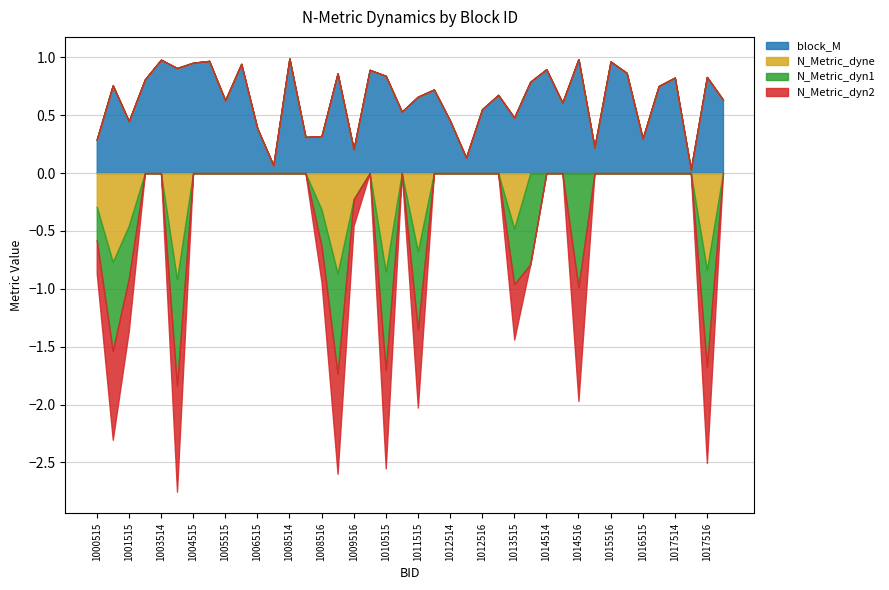

What is the difference between the maximum and minimum values in the N_Metric_dyn2 series?

1.0